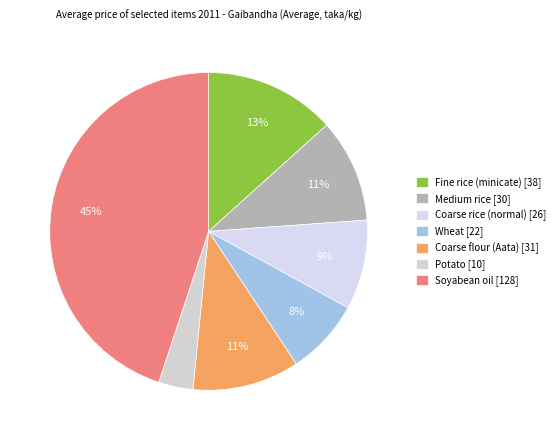

To the nearest percent, what is the average slice percentage?

14%